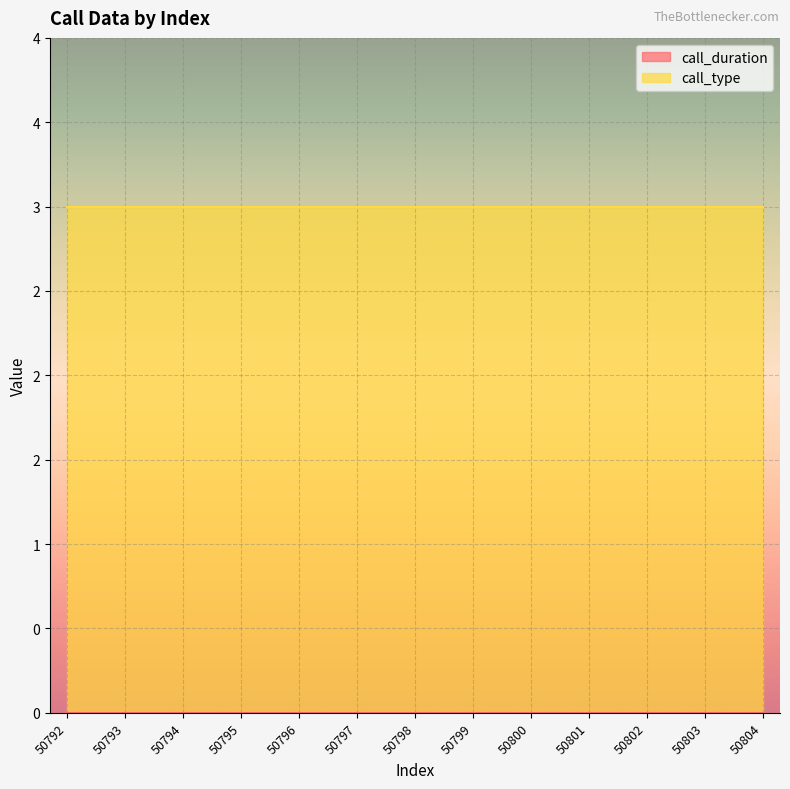

True or false: call_type has a value of 4 at 50797.

False